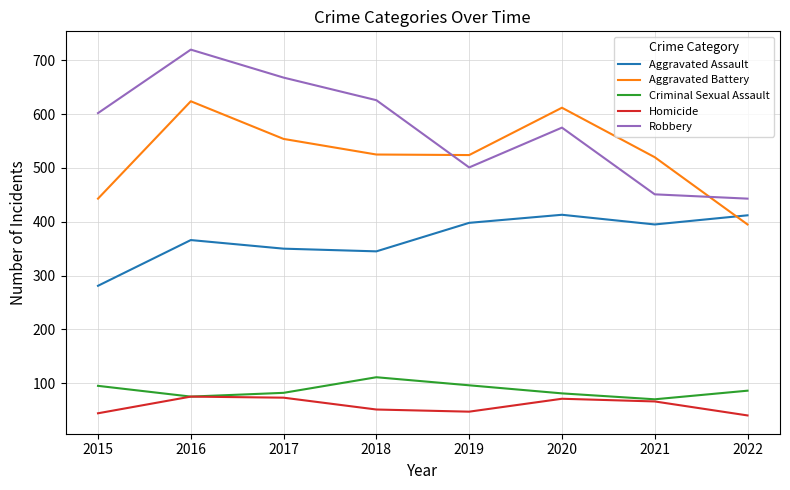

Which series ends up on top after the final intersection of Aggravated Battery and Robbery?

Robbery